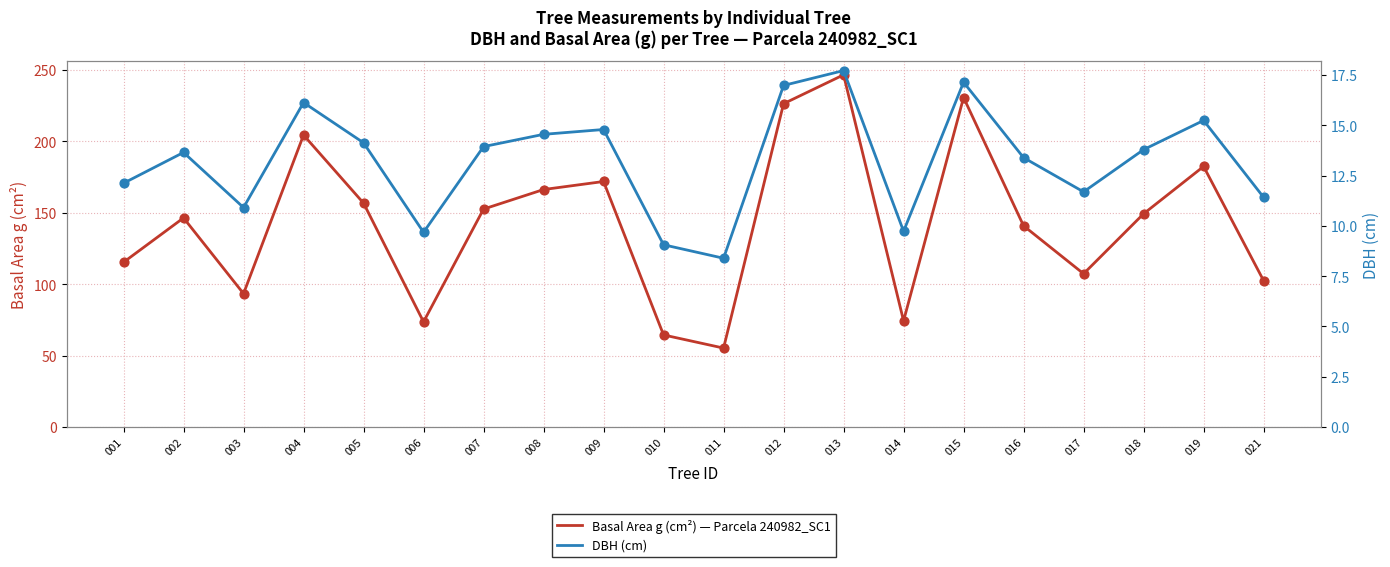

What are all the series names shown in the legend?

Basal Area g (cm²) — Parcela 240982_SC1, DBH (cm)